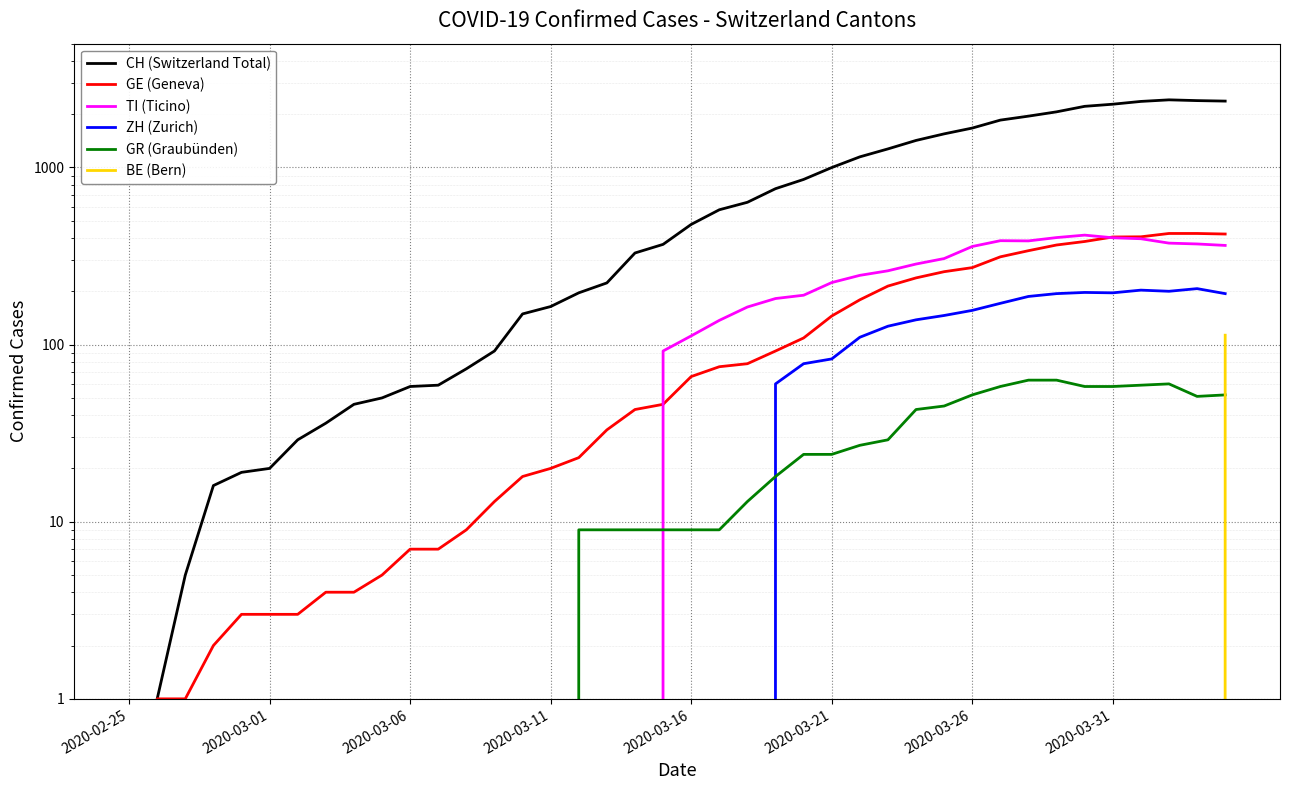

Which has a higher value, 2020-03-21 or 32?

32